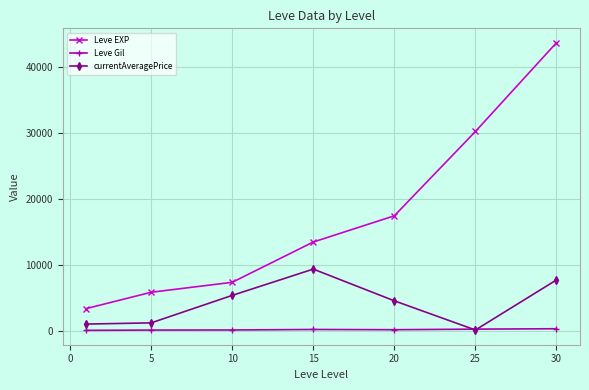

Which series has the largest total across all categories?

Leve EXP